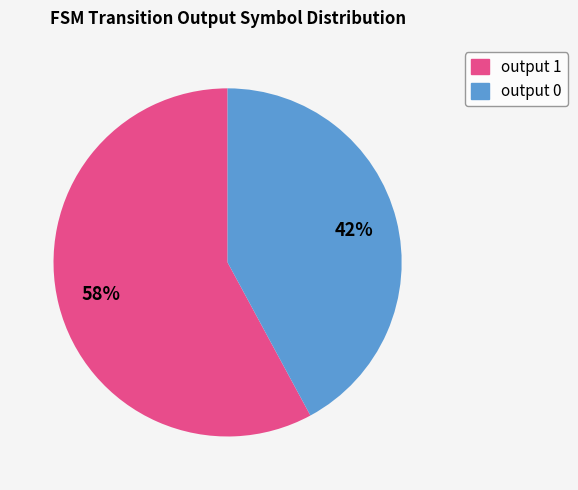

Which slice represents more than half of the pie?

output 1